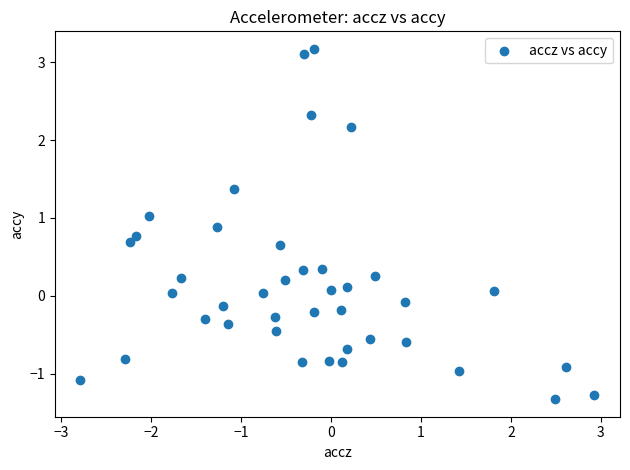

What is the range of X values (max minus min)?

5.7